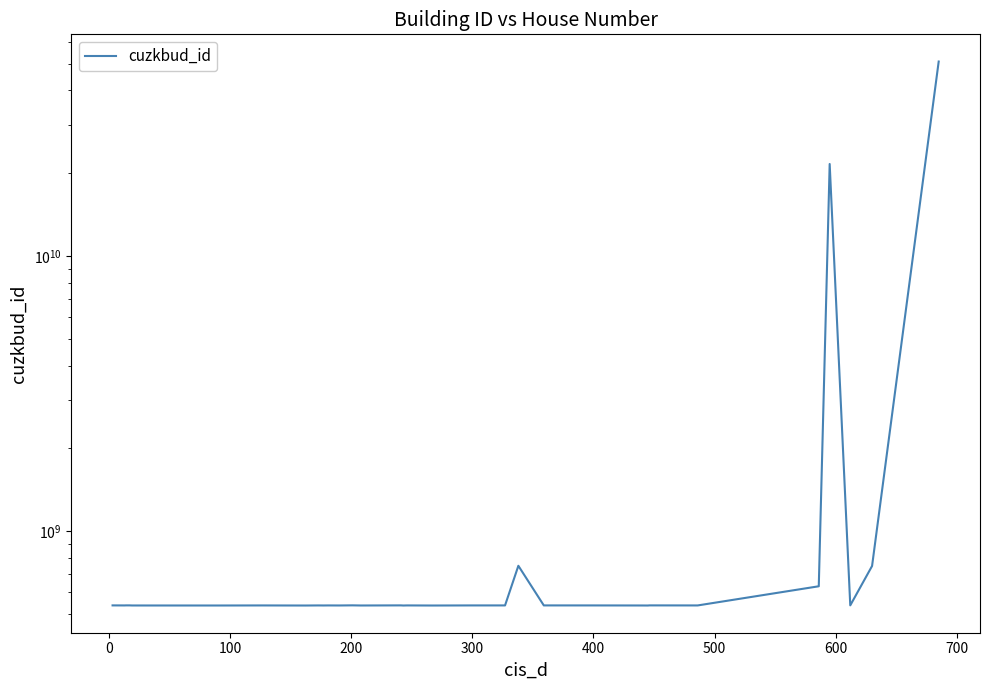

How many points are lower than both their immediate neighbors (excluding endpoints)?

11